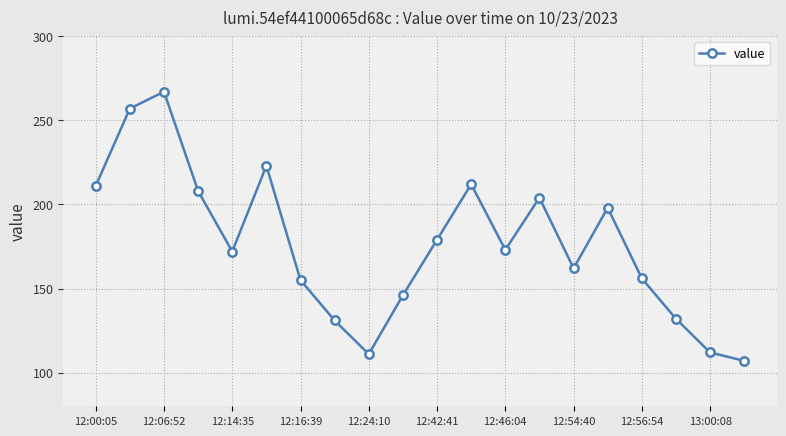

Count the number of categories in the chart.

20